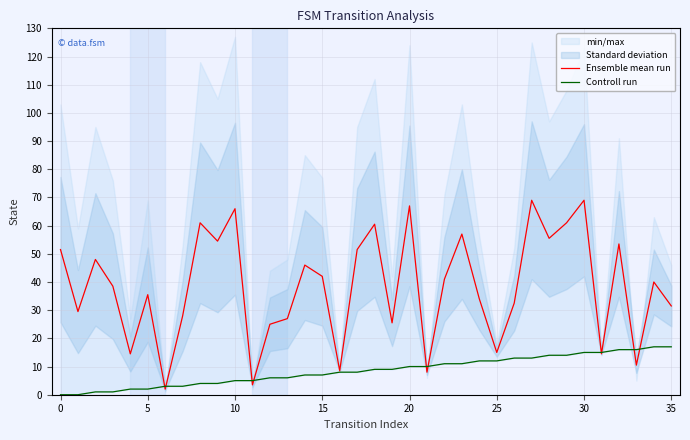

Which series has the largest total across all categories?

Ensemble mean run